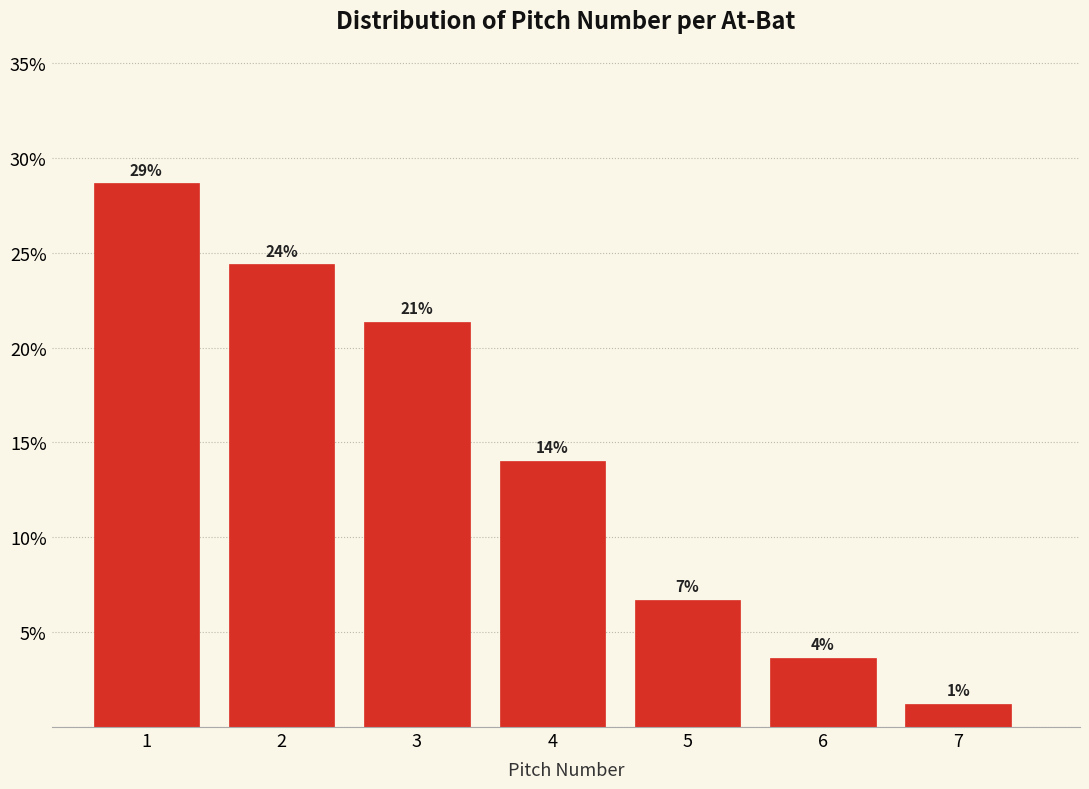

Does the chart contain any negative values?

No